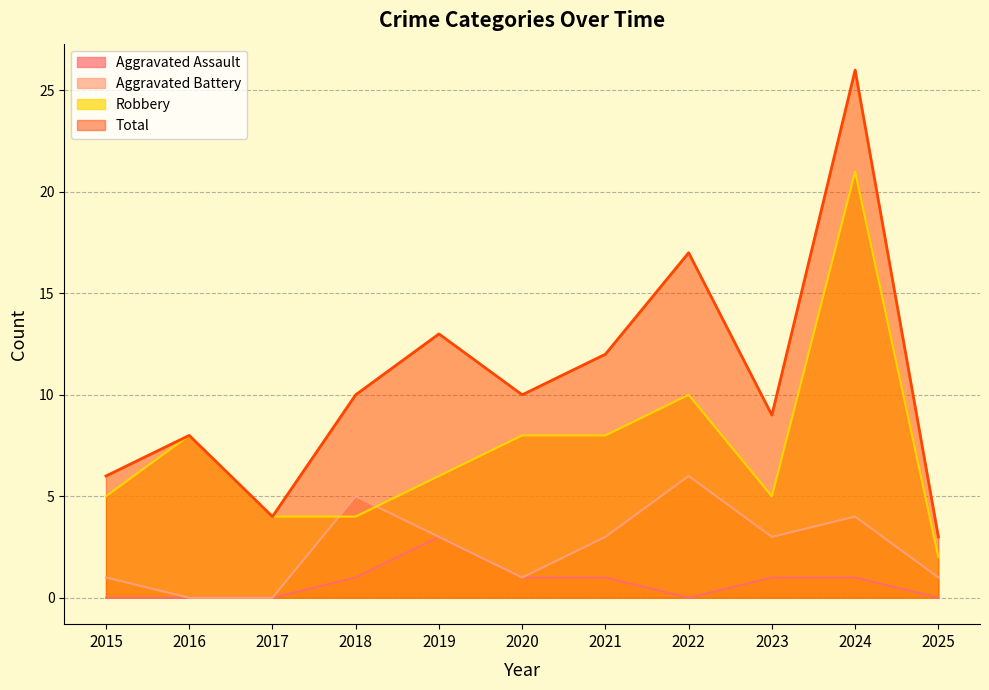

Reading right to left, extract all data points from this chart.

Aggravated Assault: 0	1	1	0	1	1	3	1	0	0	0
Aggravated Battery: 1	4	3	6	3	1	3	5	0	0	1
Robbery: 2	21	5	10	8	8	6	4	4	8	5
Total: 3	26	9	17	12	10	13	10	4	8	6